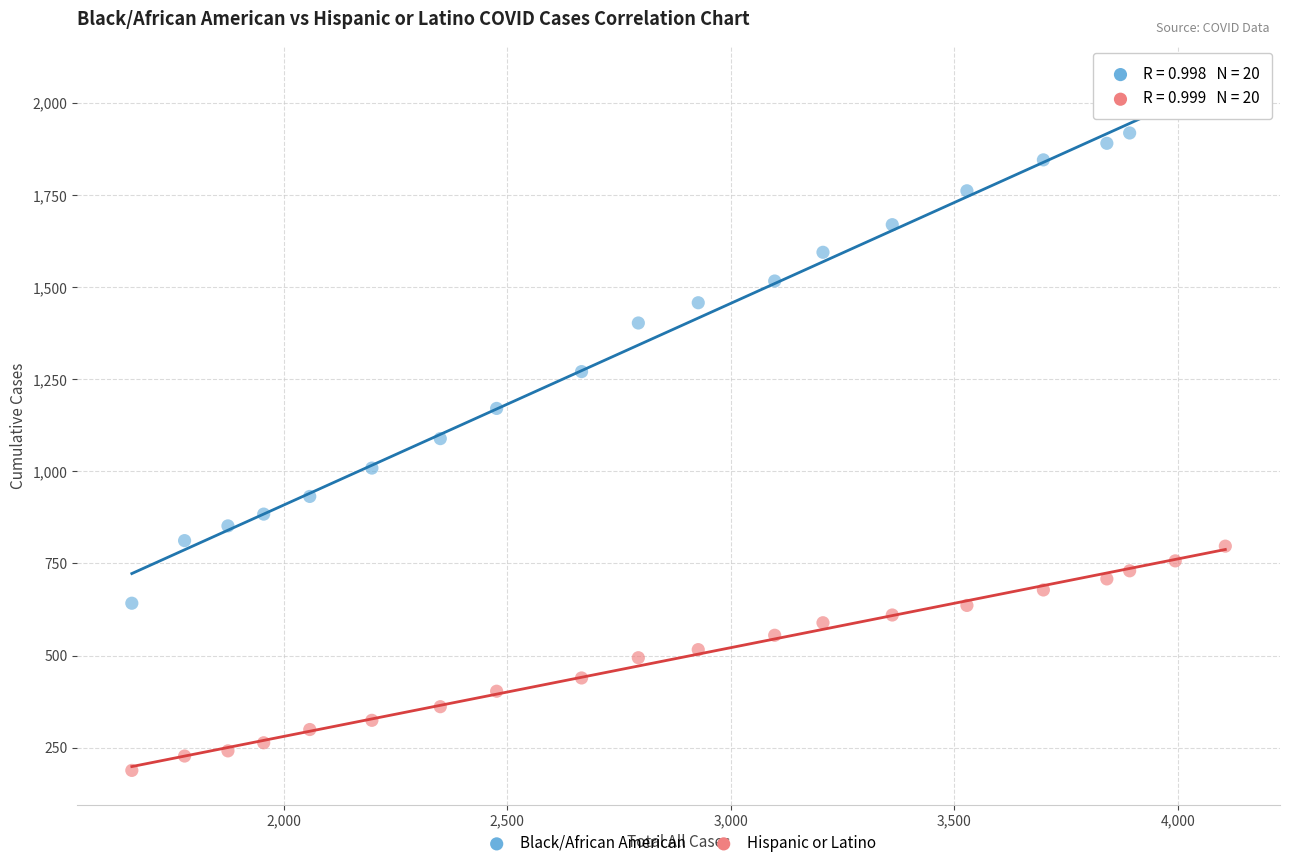

Which series contains the highest Y value?

Black/African American